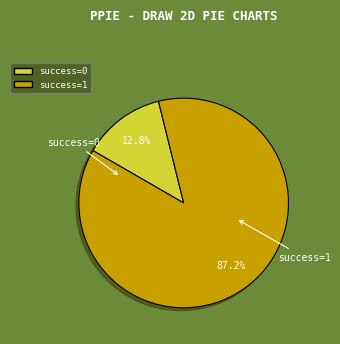

Is there a majority slice in this chart?

Yes